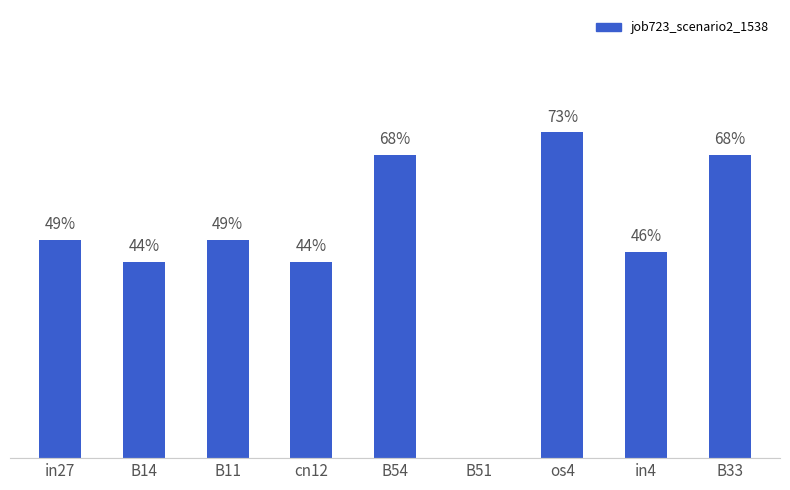

What is the average value?

0.5